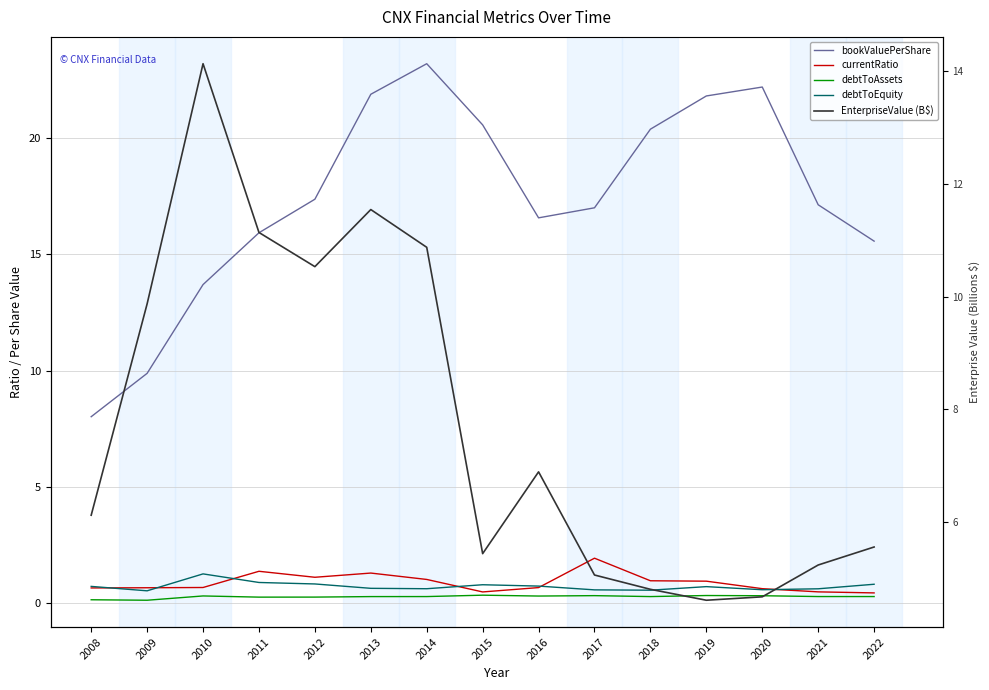

Which has a higher value, 2011 or 2019?

2019